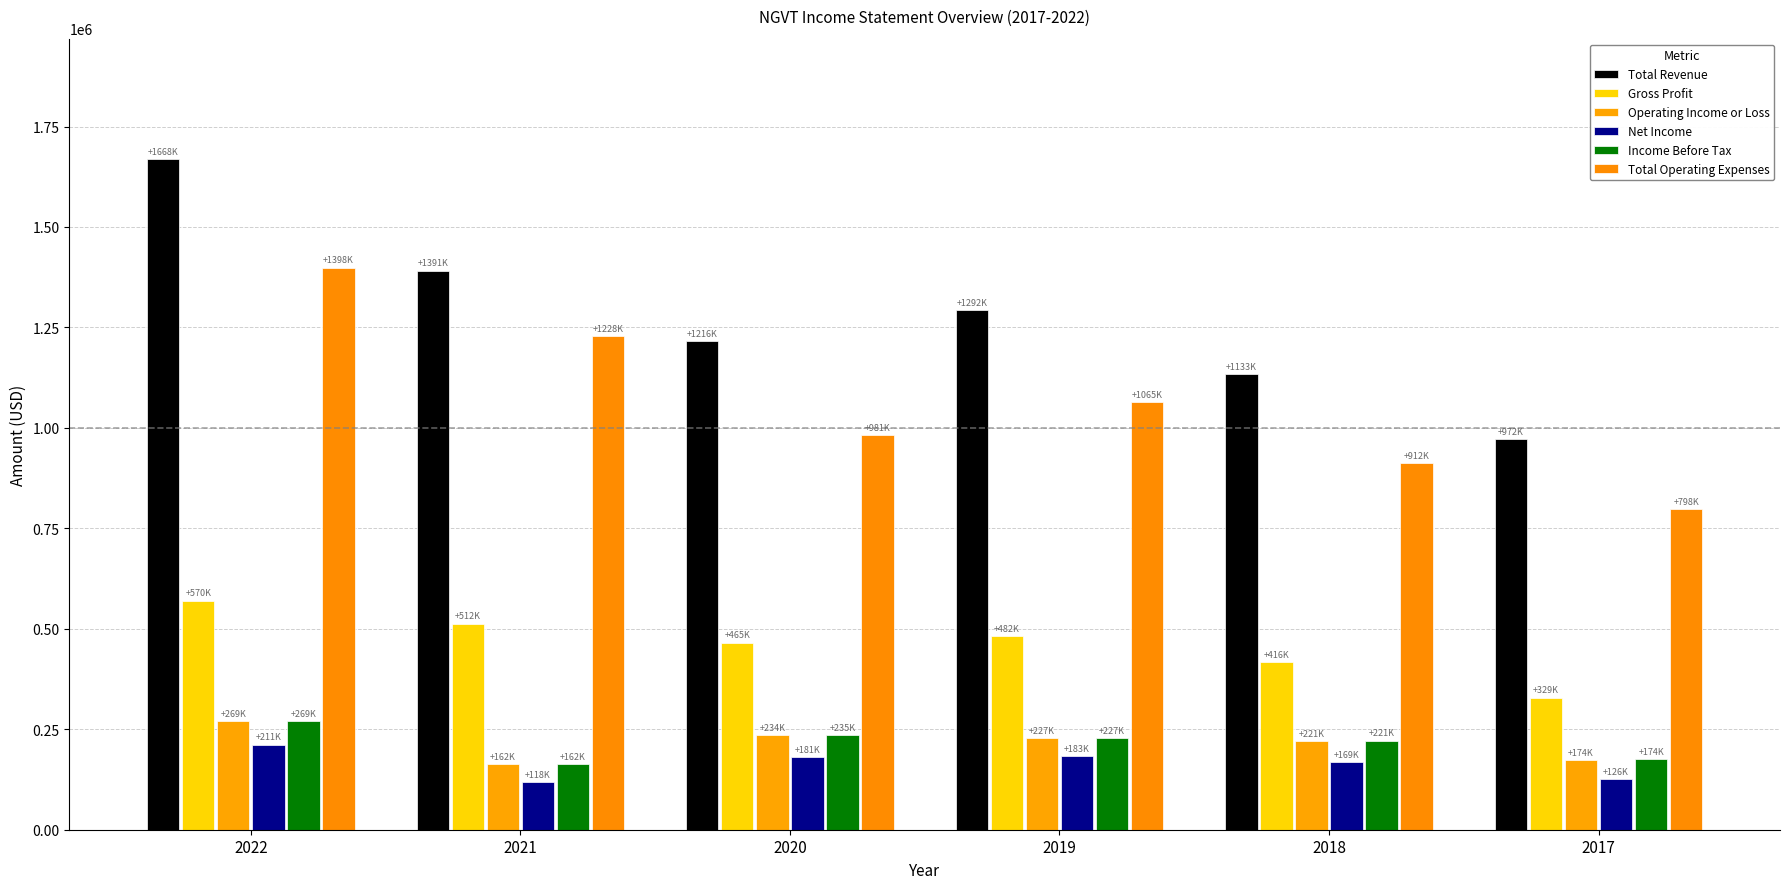

Reading left to right, what are all the values shown in this chart?

Total Revenue: 1668300	1391500	1216100	1292900	1133600	972400
Gross Profit: 570100	512800	465500	482000	416800	329000
Operating Income or Loss: 269600	162800	234700	227900	221000	174100
Net Income: 211600	118100	181400	183700	169100	126500
Income Before Tax: 269600	162800	235100	227900	221800	174800
Total Operating Expenses: 1398700	1228700	981400	1065000	912600	798300